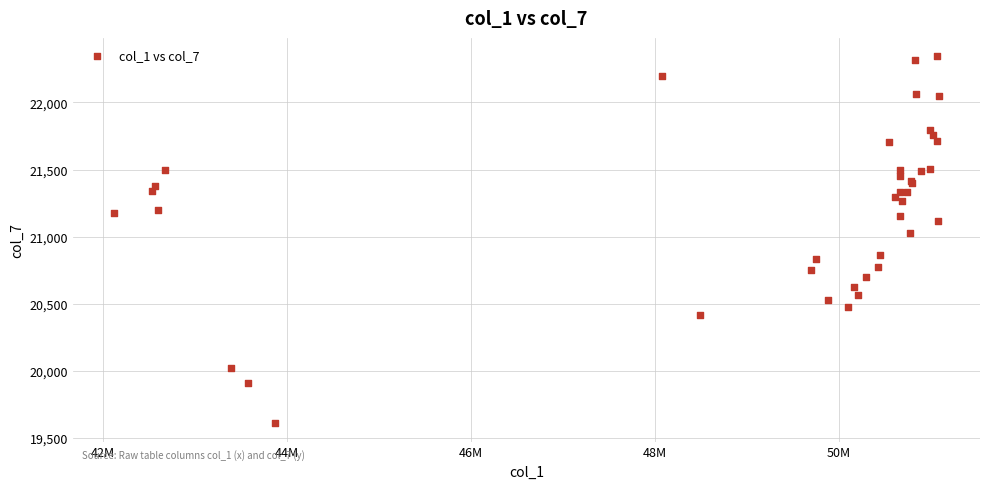

What Y value in the scatter plot is closest to 20976?

21027.4